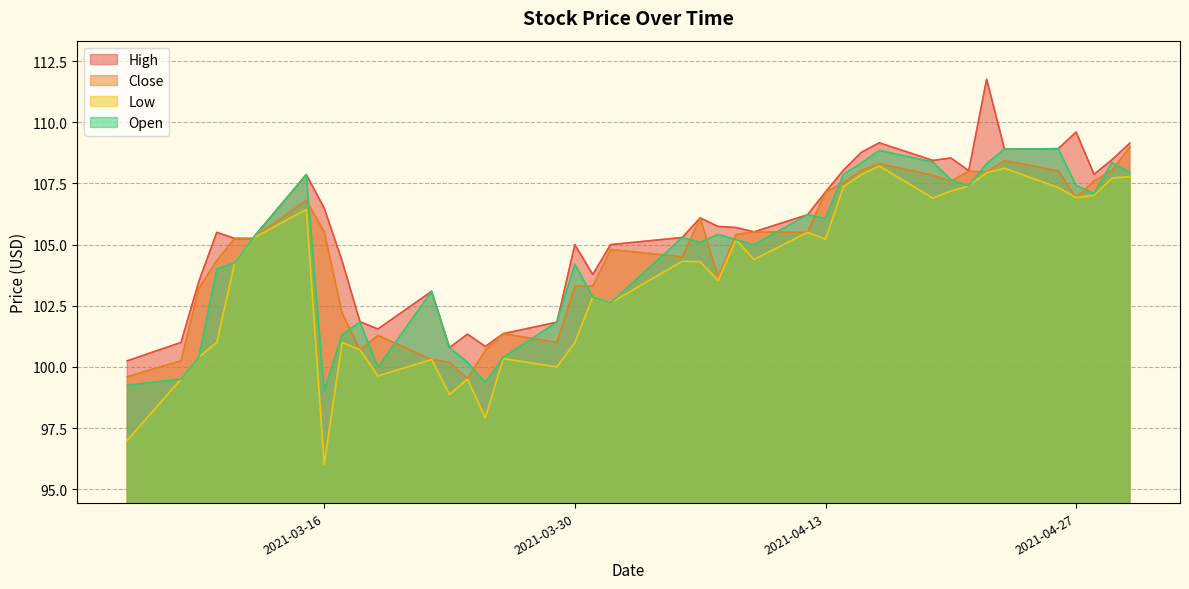

How many distinct data groups are displayed?

4